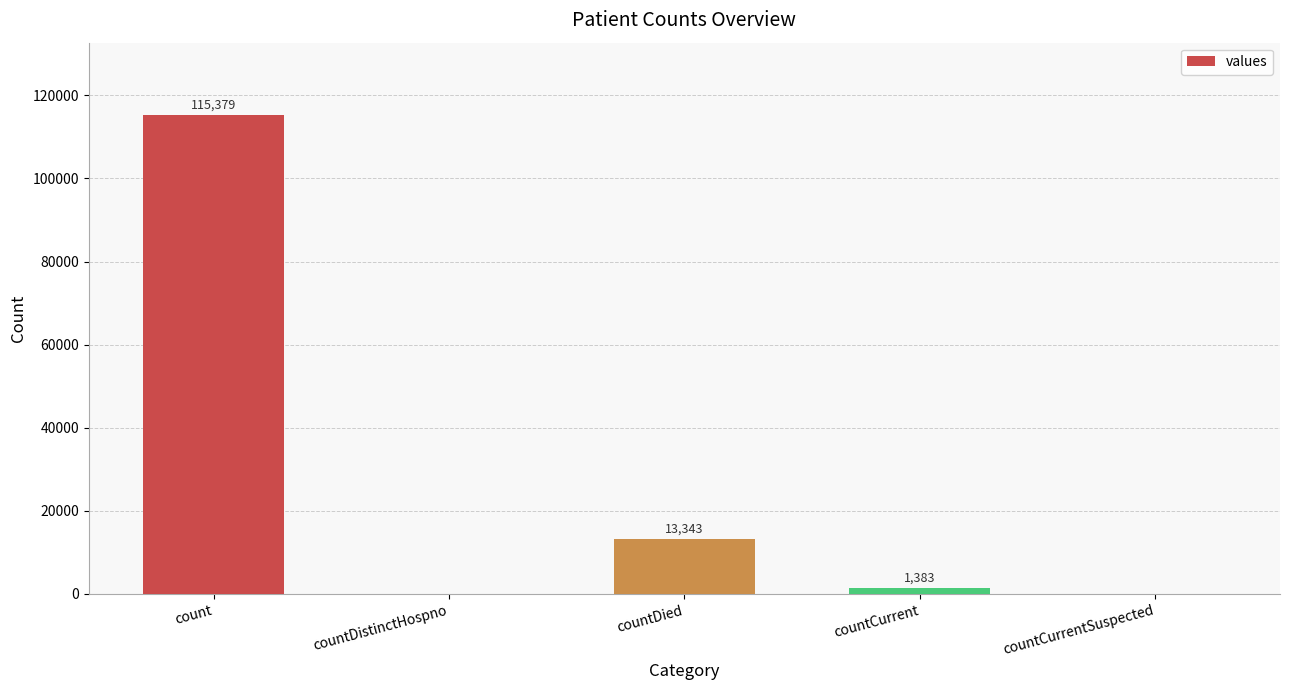

Are the bars horizontal?

No